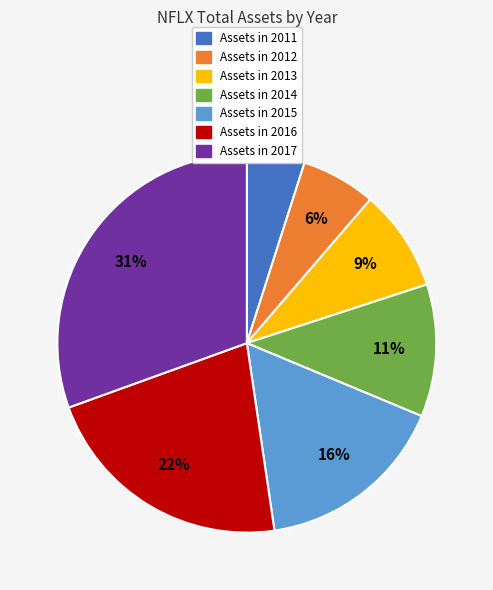

To the nearest percent, what percentage of the pie is Assets in 2016?

22%